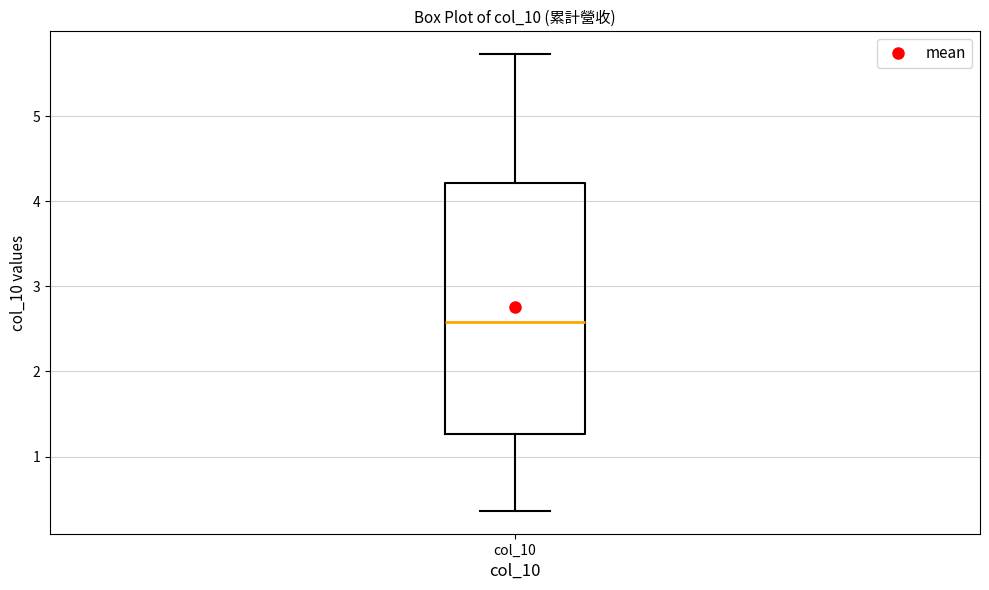

Where does the upper whisker of the box for col_10 end on the y-axis? The values are not printed on the chart, so give them approximately, as read against the axis.

5.7